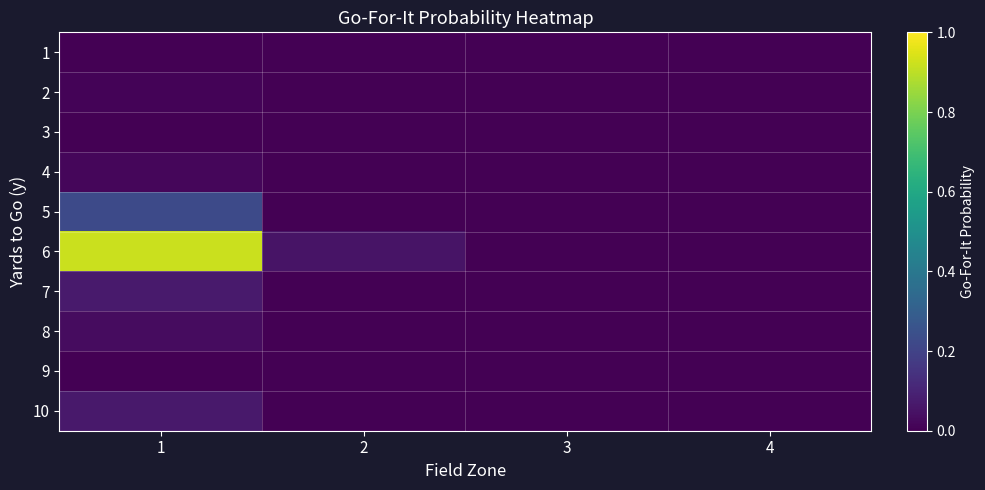

What is the total value across all series at 2?

0.1